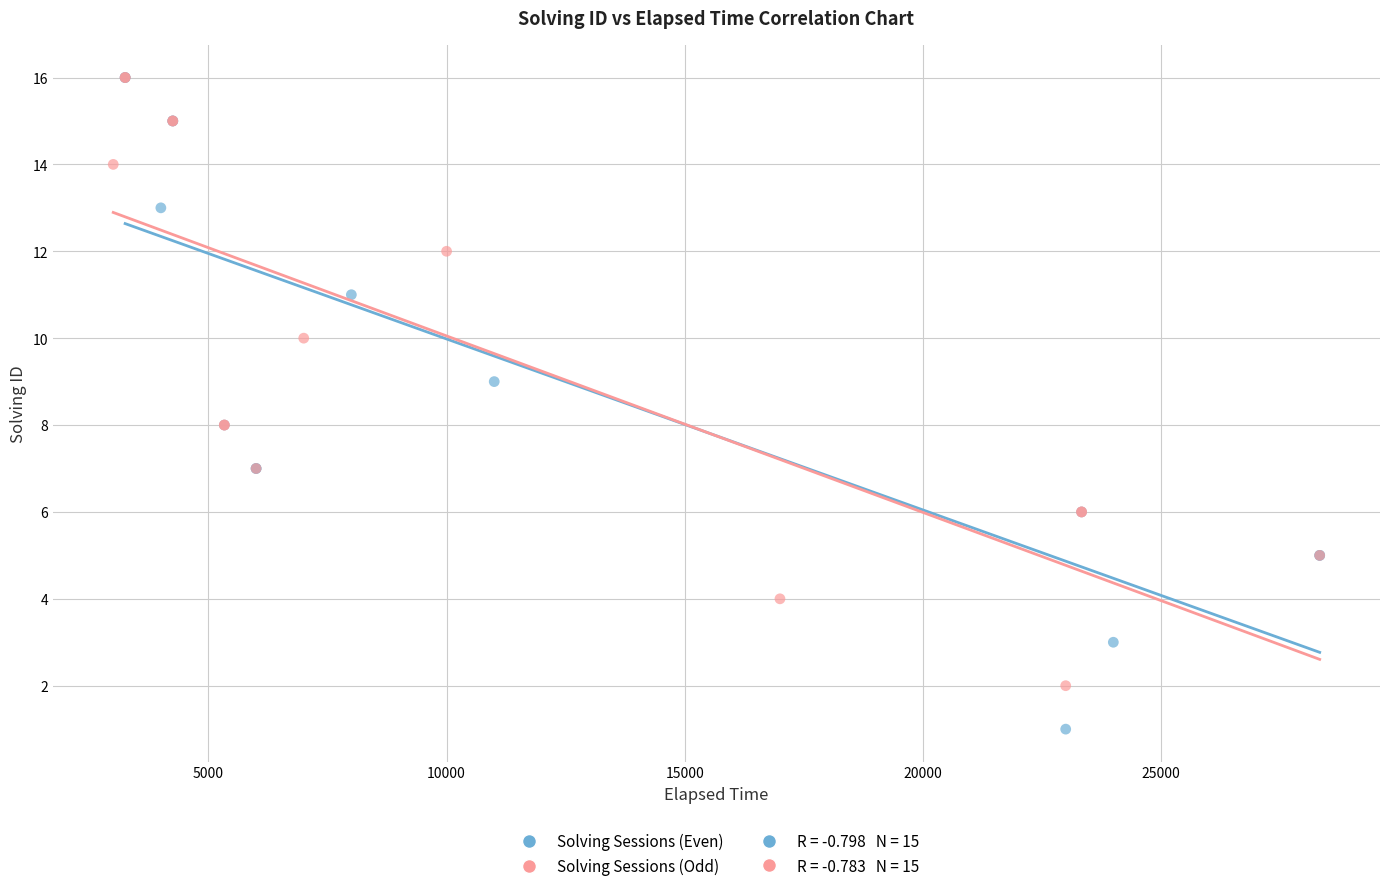

Which series contains the lowest Y value?

Solving Sessions (Even)